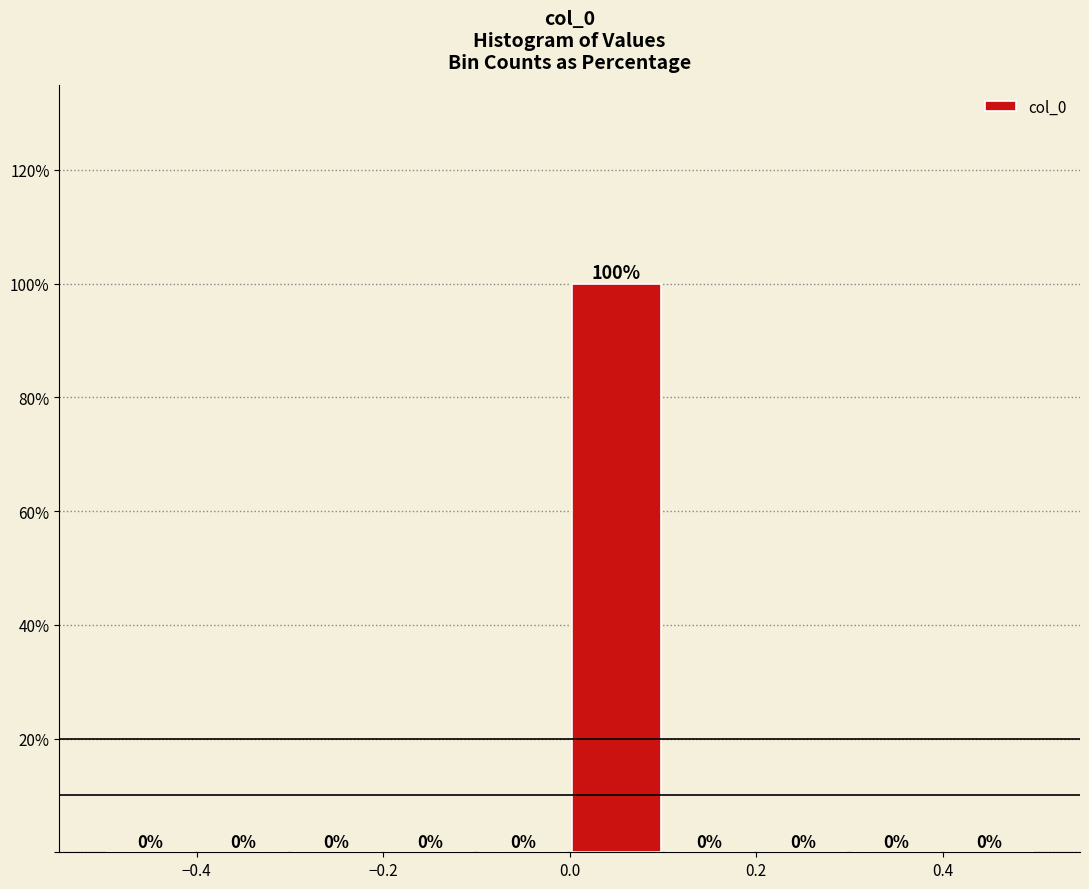

What is the height of the bar covering 0.0 to 0.1 on the x-axis?

100